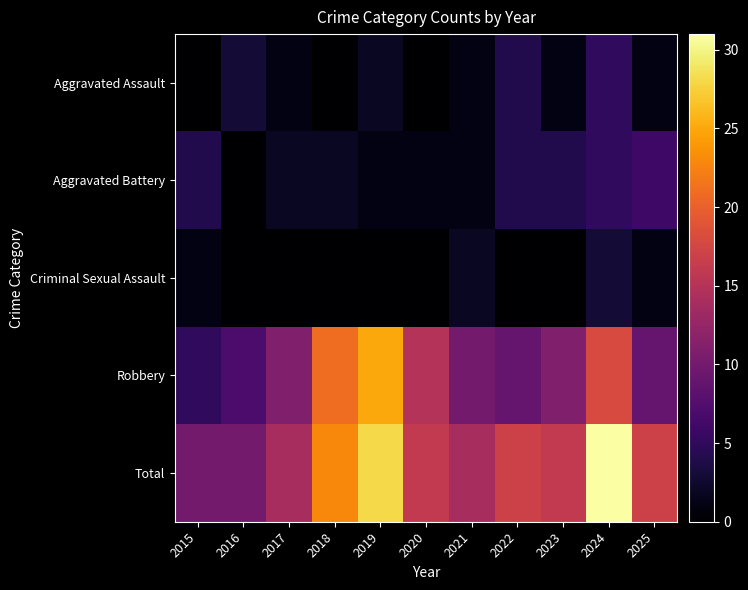

Which series has the largest range (max minus min)?

Total